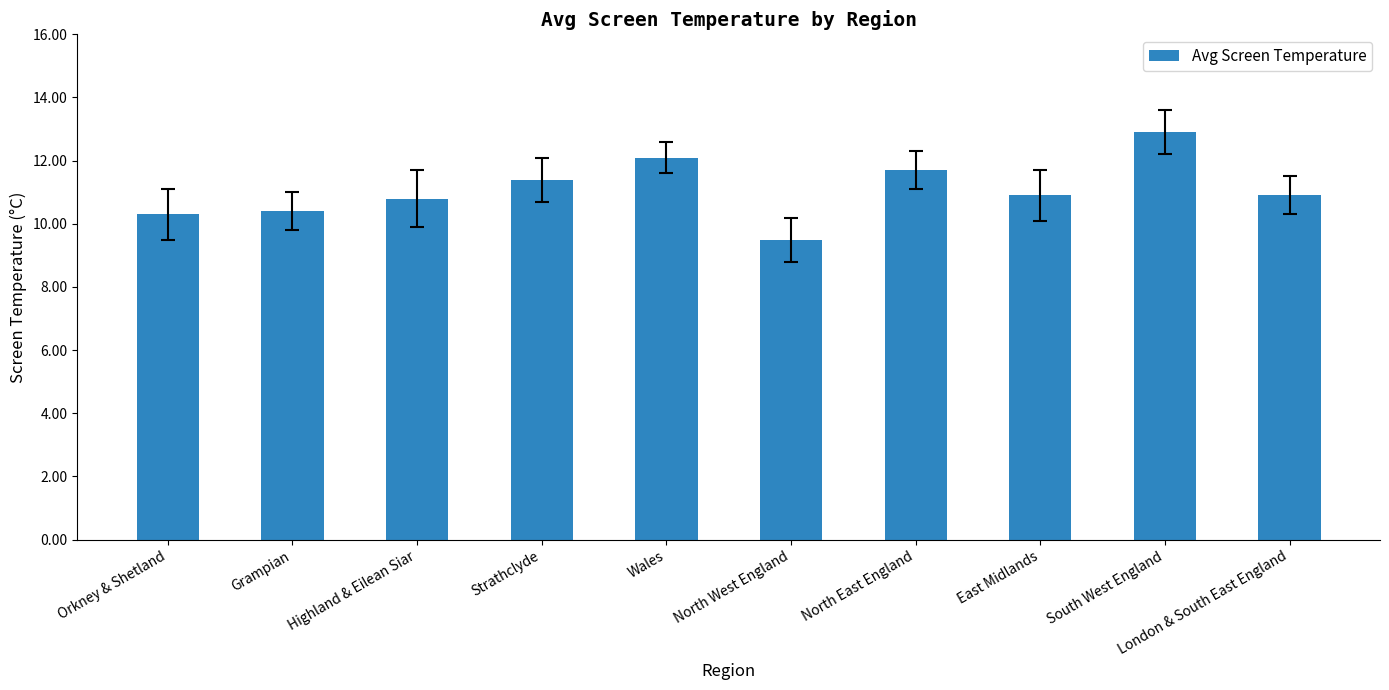

What is the label of the 7th bar from the right?

Strathclyde